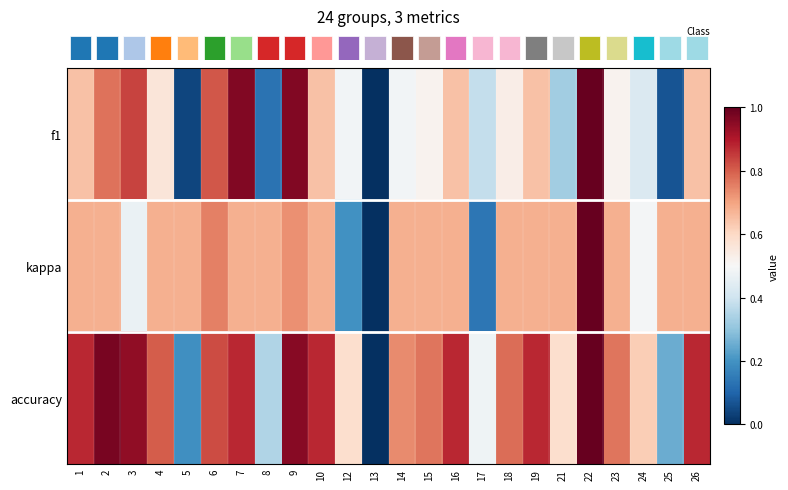

Reading right to left, transcribe all the data shown in this chart.

row_0: 0.6	0.1	0.4	0.5	1.0	0.3	0.6	0.5	0.4	0.6	0.5	0.5	0.0	0.5	0.6	1.0	0.1	1.0	0.8	0.0	0.6	0.8	0.8	0.6
row_1: 0.7	0.7	0.5	0.7	1.0	0.7	0.7	0.7	0.1	0.7	0.7	0.7	0.0	0.2	0.7	0.7	0.7	0.7	0.8	0.7	0.7	0.5	0.7	0.7
row_2: 0.9	0.3	0.6	0.8	1.0	0.6	0.9	0.8	0.5	0.9	0.8	0.7	0.0	0.6	0.9	1.0	0.4	0.9	0.8	0.2	0.8	0.9	1.0	0.9